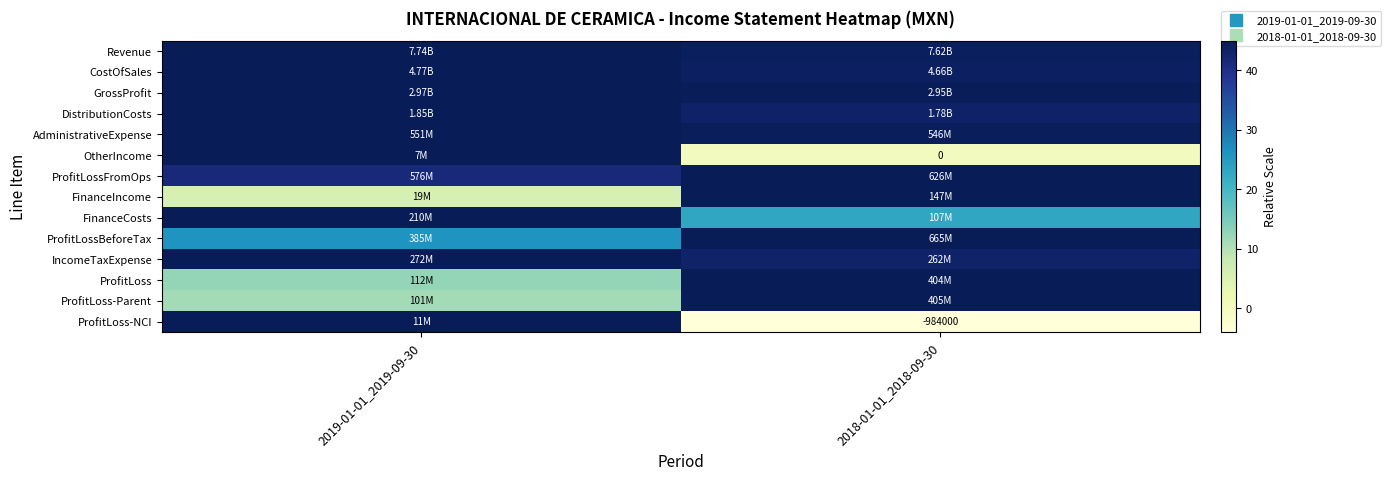

How many distinct data groups are displayed?

14